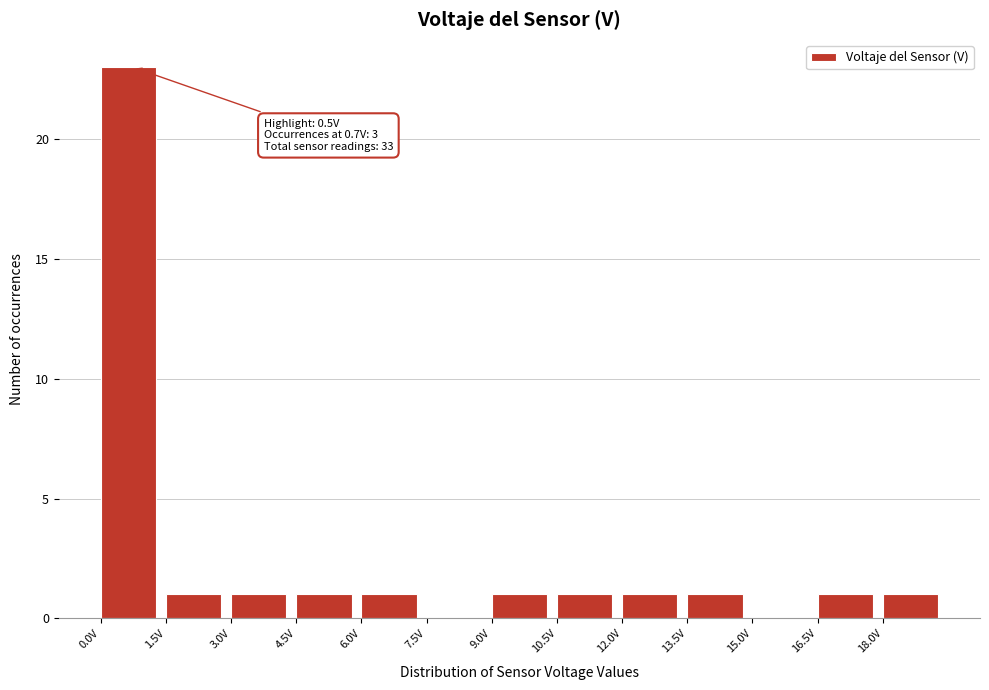

Over which range of the x-axis is the bar tallest?

0.0 to 1.5